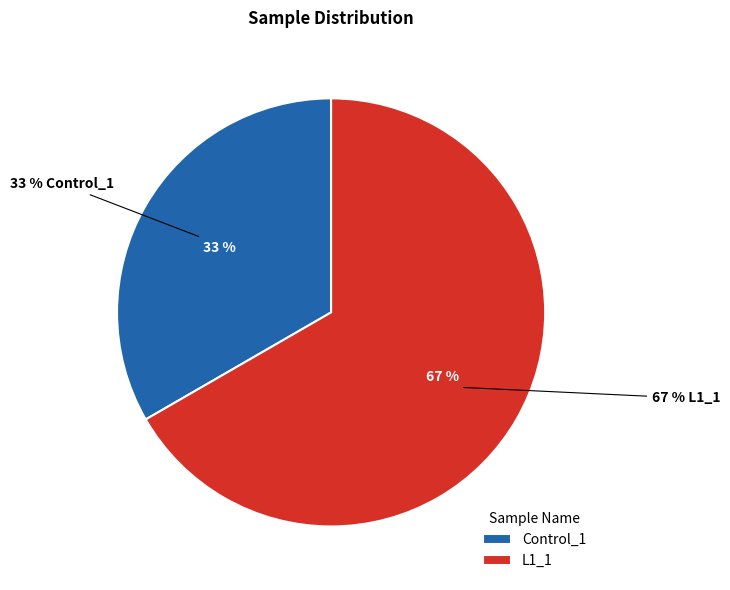

Rank the categories by value from highest to lowest.

L1_1, Control_1